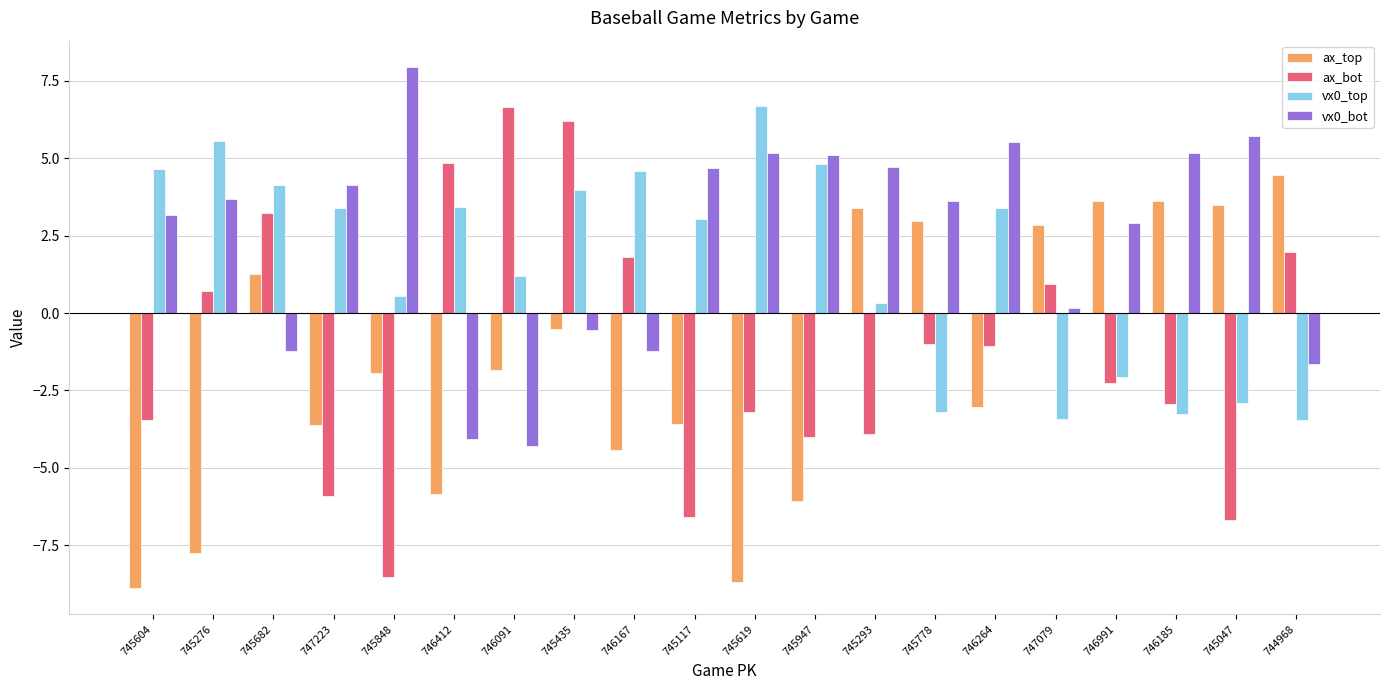

Rank the series at 747223 from lowest to highest value.

ax_bot, ax_top, vx0_top, vx0_bot